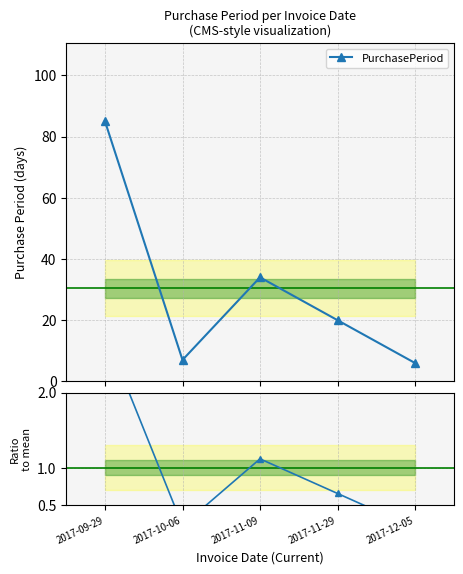

Where is PurchasePeriod nearest to the value 45?

2017-11-09